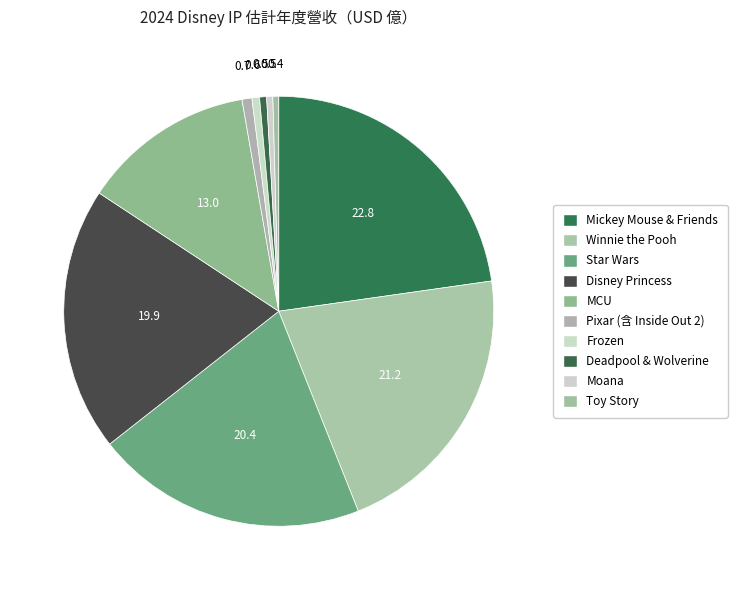

What is the change in value from Mickey Mouse & Friends to Pixar (含 Inside Out 2)?

-503.0